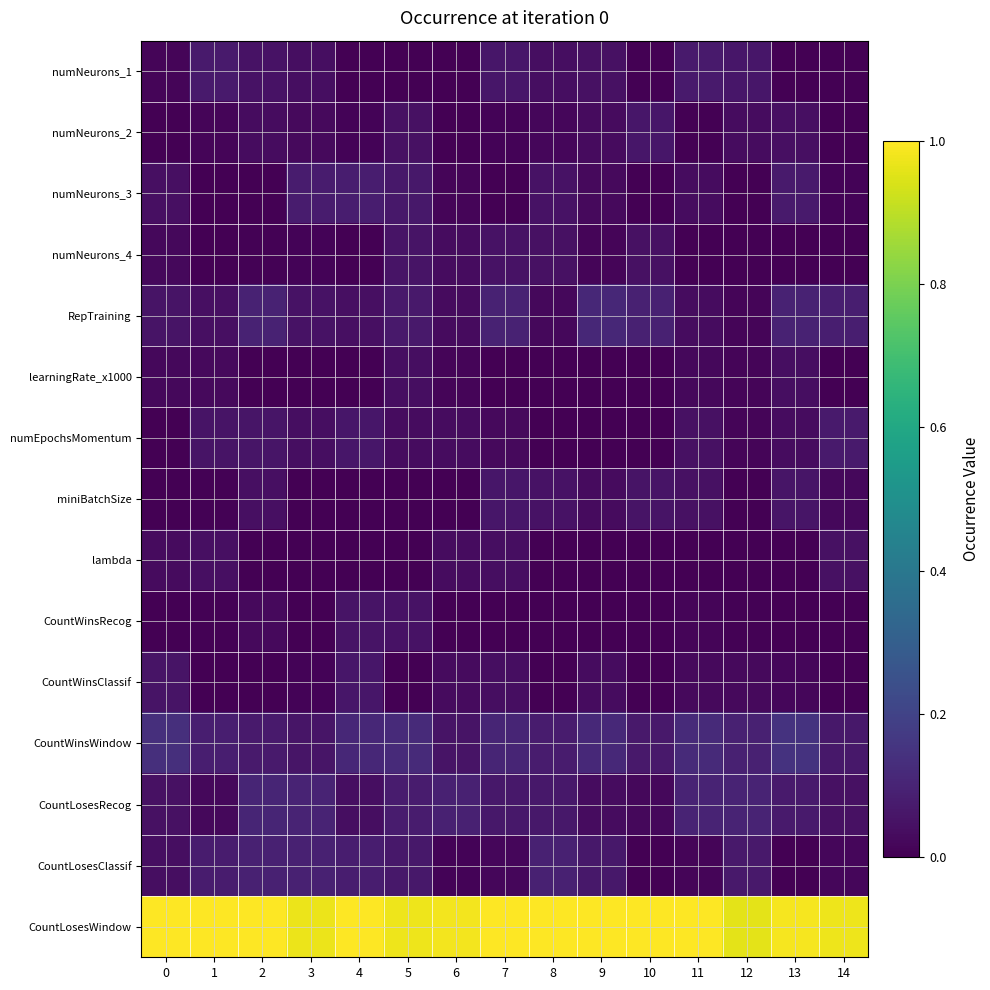

Between 7 and 6, which is larger?

7